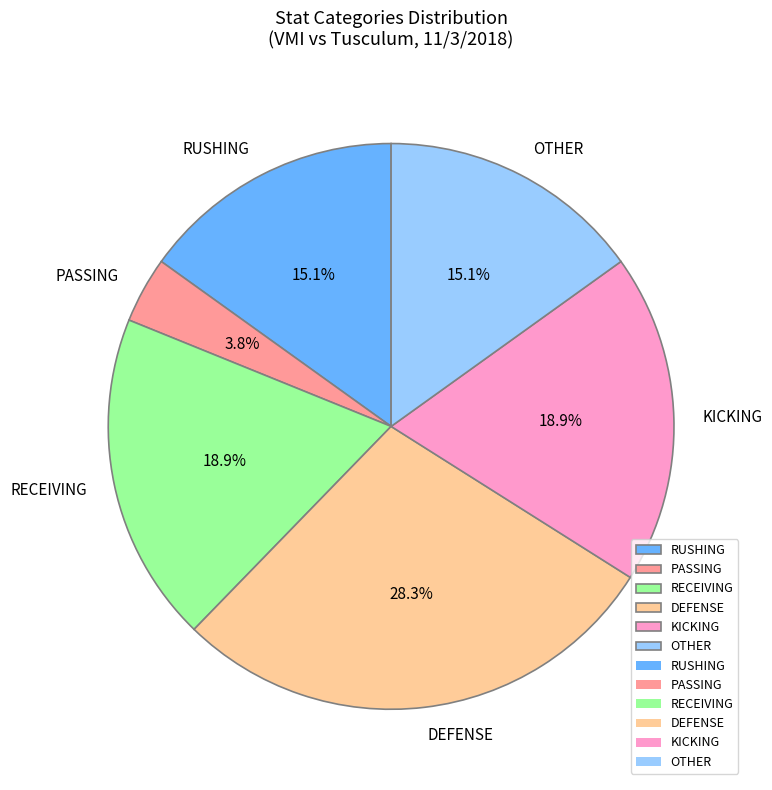

Combined, do KICKING and OTHER account for over 50%?

No